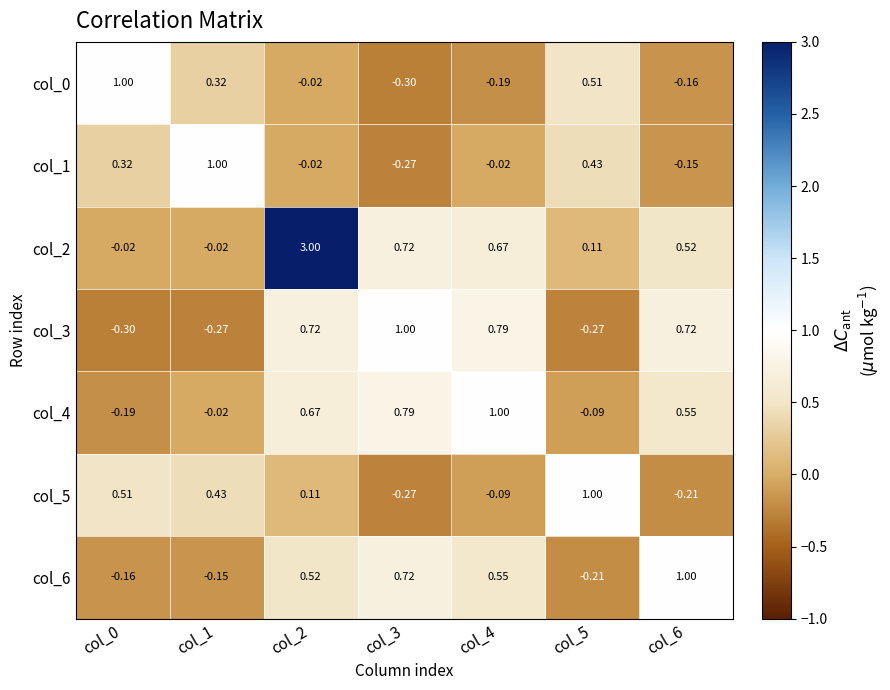

Reading left to right, transcribe all the data shown in this chart.

col_0: col_0=1.0	col_1=0.3	col_2=-0.0	col_3=-0.3	col_4=-0.2	col_5=0.5	col_6=-0.2
col_1: col_0=0.3	col_1=1.0	col_2=-0.0	col_3=-0.3	col_4=-0.0	col_5=0.4	col_6=-0.1
col_2: col_0=-0.0	col_1=-0.0	col_2=3.0	col_3=0.7	col_4=0.7	col_5=0.1	col_6=0.5
col_3: col_0=-0.3	col_1=-0.3	col_2=0.7	col_3=1.0	col_4=0.8	col_5=-0.3	col_6=0.7
col_4: col_0=-0.2	col_1=-0.0	col_2=0.7	col_3=0.8	col_4=1.0	col_5=-0.1	col_6=0.6
col_5: col_0=0.5	col_1=0.4	col_2=0.1	col_3=-0.3	col_4=-0.1	col_5=1.0	col_6=-0.2
col_6: col_0=-0.2	col_1=-0.1	col_2=0.5	col_3=0.7	col_4=0.6	col_5=-0.2	col_6=1.0